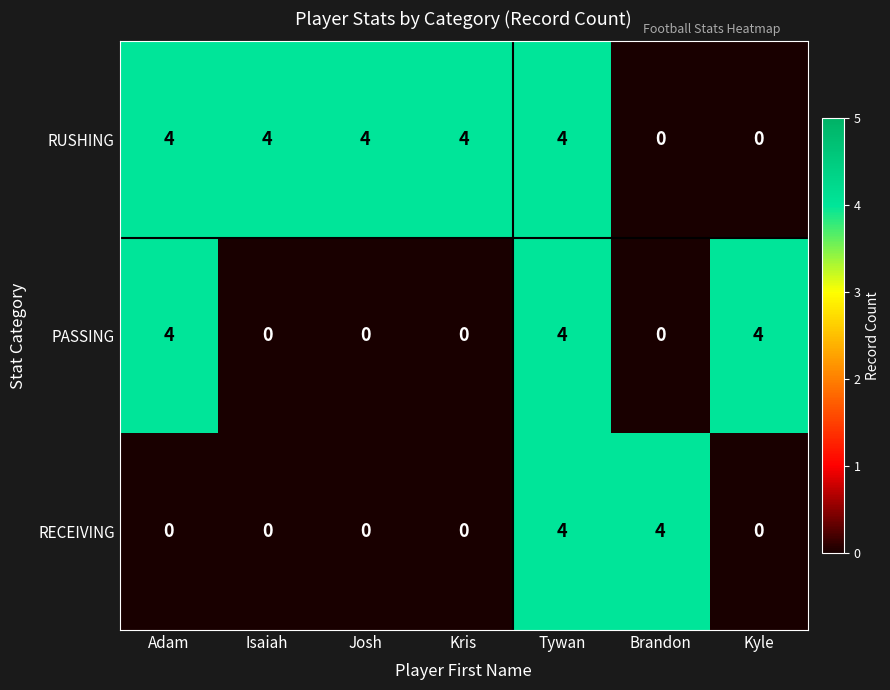

The RUSHING series shows 6 at Adam. True or false?

False